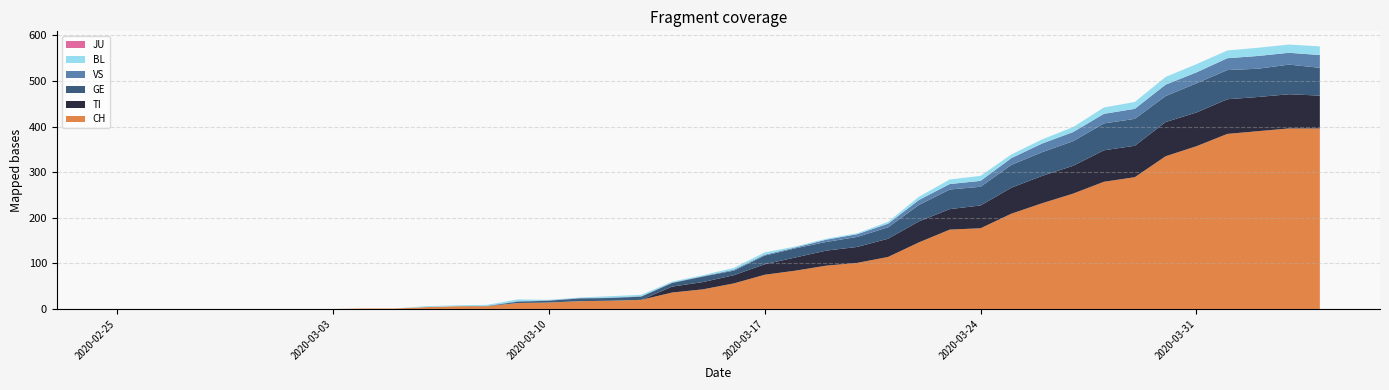

Reading right to left, transcribe all the data shown in this chart.

CH: 2020-04-04=396	2020-04-03=396	2020-04-02=390	2020-04-01=384	2020-03-31=357	2020-03-30=335	2020-03-29=289	2020-03-28=279	2020-03-27=253	2020-03-26=232	2020-03-25=209	2020-03-24=177	2020-03-23=174	2020-03-22=146	2020-03-21=114	2020-03-20=101	2020-03-19=95	2020-03-18=84	2020-03-17=75	2020-03-16=56	2020-03-15=43	2020-03-14=36	2020-03-13=20	2020-03-12=18	2020-03-11=17	2020-03-10=14	2020-03-09=13	2020-03-08=6	2020-03-07=6	2020-03-06=4	2020-03-05=1	2020-03-04=1	2020-03-03=0	2020-03-02=0	2020-03-01=0	2020-02-29=0	2020-02-28=0	2020-02-27=0	2020-02-26=0	2020-02-25=0
TI: 2020-04-04=72	2020-04-03=75	2020-04-02=75	2020-04-01=76	2020-03-31=74	2020-03-30=75	2020-03-29=69	2020-03-28=69	2020-03-27=61	2020-03-26=60	2020-03-25=57	2020-03-24=50	2020-03-23=45	2020-03-22=46	2020-03-21=40	2020-03-20=35	2020-03-19=33	2020-03-18=29	2020-03-17=23	2020-03-16=18	2020-03-15=16	2020-03-14=13	2020-03-13=0	2020-03-12=0	2020-03-11=0	2020-03-10=0	2020-03-09=0	2020-03-08=0	2020-03-07=0	2020-03-06=0	2020-03-05=0	2020-03-04=0	2020-03-03=0	2020-03-02=0	2020-03-01=0	2020-02-29=0	2020-02-28=0	2020-02-27=0	2020-02-26=0	2020-02-25=0
GE: 2020-04-04=61	2020-04-03=65	2020-04-02=62	2020-04-01=64	2020-03-31=64	2020-03-30=57	2020-03-29=59	2020-03-28=59	2020-03-27=54	2020-03-26=52	2020-03-25=50	2020-03-24=41	2020-03-23=43	2020-03-22=36	2020-03-21=25	2020-03-20=22	2020-03-19=19	2020-03-18=20	2020-03-17=19	2020-03-16=10	2020-03-15=12	2020-03-14=8	2020-03-13=7	2020-03-12=6	2020-03-11=6	2020-03-10=4	2020-03-09=3	2020-03-08=0	2020-03-07=0	2020-03-06=0	2020-03-05=0	2020-03-04=0	2020-03-03=0	2020-03-02=0	2020-03-01=0	2020-02-29=0	2020-02-28=0	2020-02-27=0	2020-02-26=0	2020-02-25=0
JU: 2020-04-04=0	2020-04-03=0	2020-04-02=0	2020-04-01=0	2020-03-31=0	2020-03-30=0	2020-03-29=0	2020-03-28=0	2020-03-27=0	2020-03-26=0	2020-03-25=0	2020-03-24=0	2020-03-23=0	2020-03-22=0	2020-03-21=0	2020-03-20=0	2020-03-19=0	2020-03-18=0	2020-03-17=0	2020-03-16=0	2020-03-15=0	2020-03-14=0	2020-03-13=0	2020-03-12=0	2020-03-11=0	2020-03-10=0	2020-03-09=0	2020-03-08=0	2020-03-07=0	2020-03-06=0	2020-03-05=0	2020-03-04=0	2020-03-03=0	2020-03-02=0	2020-03-01=0	2020-02-29=0	2020-02-28=0	2020-02-27=0	2020-02-26=0	2020-02-25=0
VS: 2020-04-04=28	2020-04-03=26	2020-04-02=28	2020-04-01=26	2020-03-31=24	2020-03-30=25	2020-03-29=22	2020-03-28=21	2020-03-27=20	2020-03-26=19	2020-03-25=15	2020-03-24=13	2020-03-23=12	2020-03-22=11	2020-03-21=8	2020-03-20=6	2020-03-19=5	2020-03-18=2	2020-03-17=2	2020-03-16=2	2020-03-15=1	2020-03-14=1	2020-03-13=1	2020-03-12=1	2020-03-11=1	2020-03-10=1	2020-03-09=1	2020-03-08=1	2020-03-07=0	2020-03-06=0	2020-03-05=0	2020-03-04=0	2020-03-03=0	2020-03-02=0	2020-03-01=0	2020-02-29=0	2020-02-28=0	2020-02-27=0	2020-02-26=0	2020-02-25=0
BL: 2020-04-04=19	2020-04-03=18	2020-04-02=18	2020-04-01=17	2020-03-31=18	2020-03-30=17	2020-03-29=15	2020-03-28=14	2020-03-27=11	2020-03-26=9	2020-03-25=8	2020-03-24=11	2020-03-23=10	2020-03-22=7	2020-03-21=4	2020-03-20=2	2020-03-19=2	2020-03-18=2	2020-03-17=5	2020-03-16=4	2020-03-15=2	2020-03-14=2	2020-03-13=3	2020-03-12=3	2020-03-11=1	2020-03-10=1	2020-03-09=4	2020-03-08=2	2020-03-07=2	2020-03-06=2	2020-03-05=0	2020-03-04=0	2020-03-03=0	2020-03-02=0	2020-03-01=0	2020-02-29=0	2020-02-28=0	2020-02-27=0	2020-02-26=0	2020-02-25=0